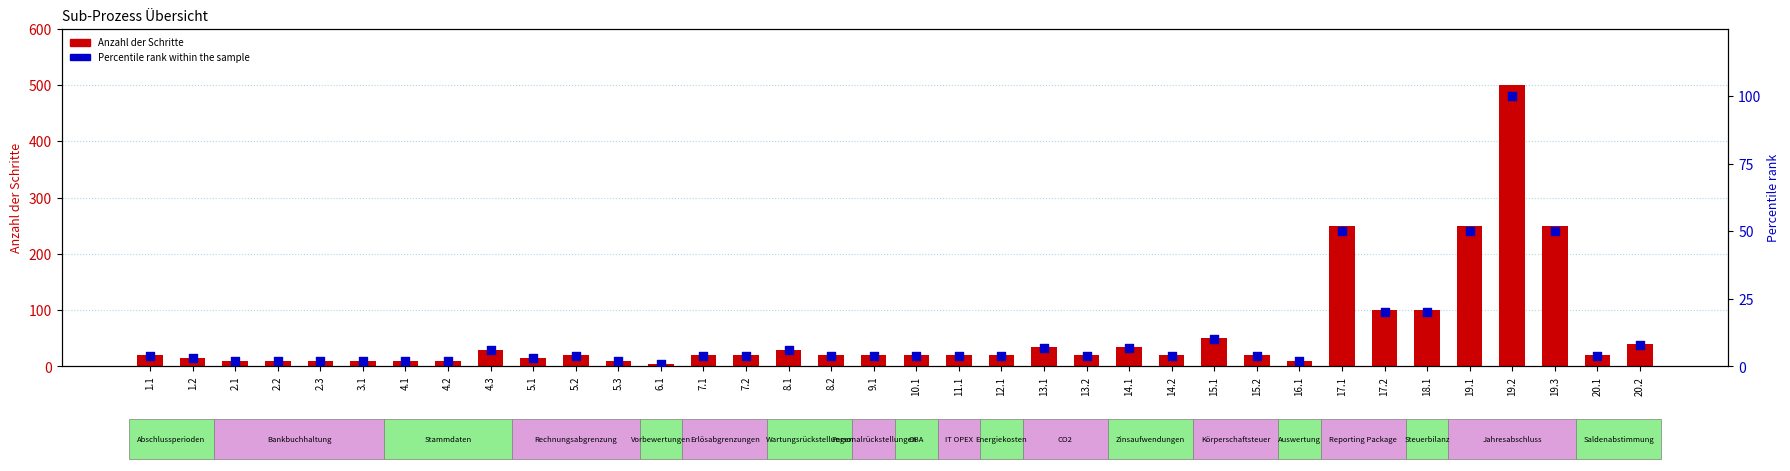

Which series contains the highest Y value?

Anzahl der Schritte